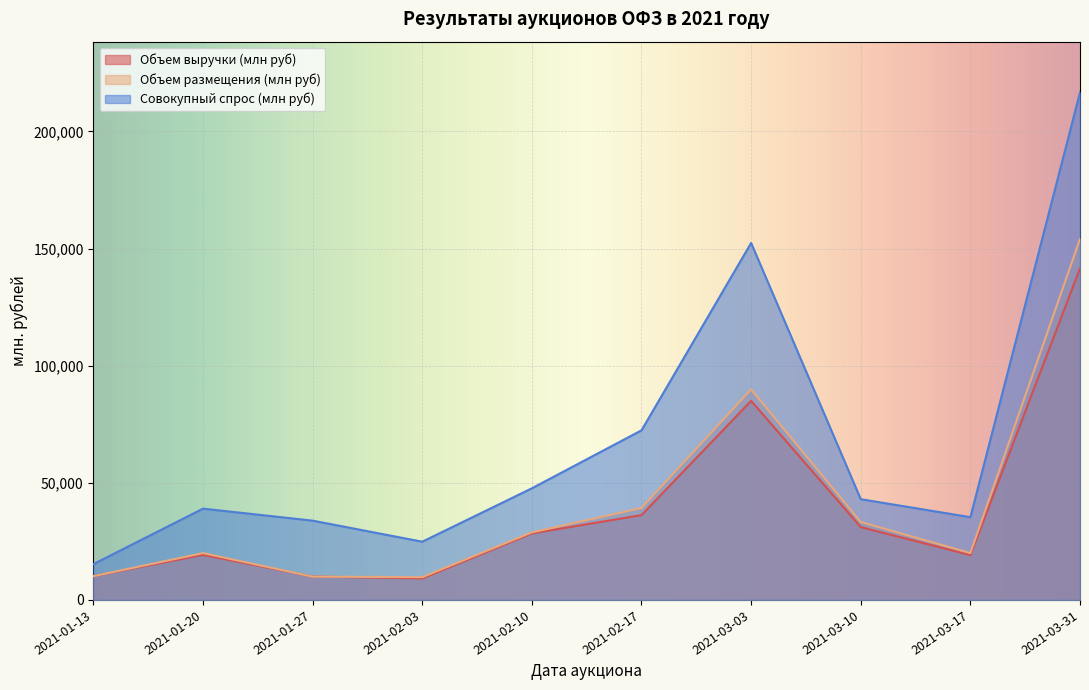

Reading left to right, list all the values displayed in this chart.

Объем выручки (млн руб): 10176.6	19232.4	10000.8	9164.6	28400.1	36196.5	84972.6	31090.1	19143.1	141509.4
Объем размещения (млн руб): 10150.5	20000.0	9942.3	9723.6	28846.1	39253.7	89879.0	33258.2	20000.0	154091.1
Совокупный спрос (млн руб): 15300.9	38969.7	33848.2	24858.1	47656.4	72401.4	152382.5	43010.3	35330.1	216641.0